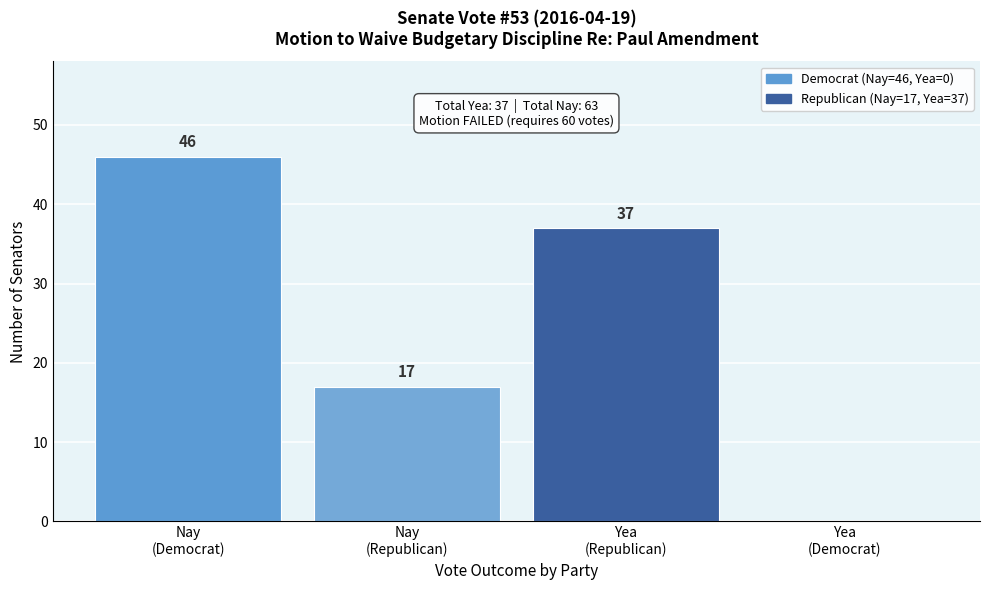

How many values are between 17 and 46?

3